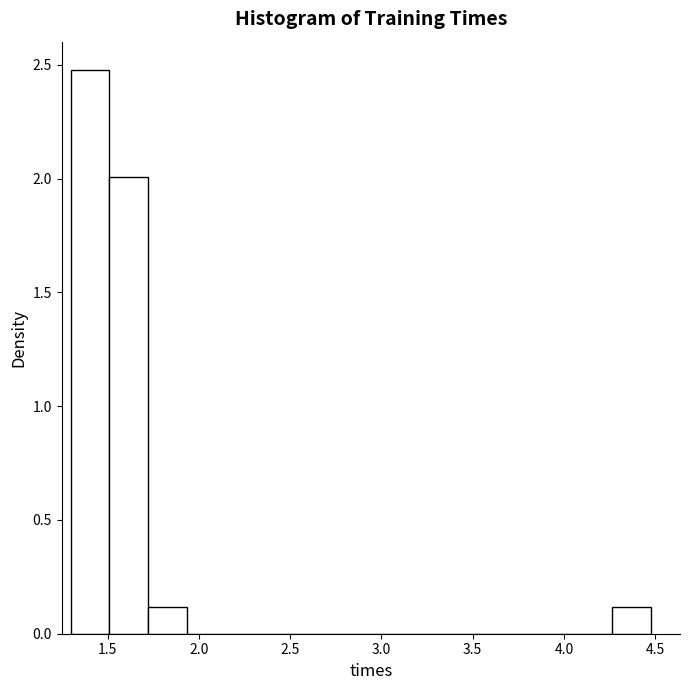

Reading left to right, list every bar in this chart as the range it spans on the x-axis followed by its height. Neither the bar edges nor the heights are printed on the chart, so give them approximately, as read against the axes.

1.30 to 1.50: 2.5
1.50 to 1.70: 2.0
1.70 to 1.95: 0.1
1.95 to 2.15: 0
2.15 to 2.35: 0
2.35 to 2.55: 0
2.55 to 2.80: 0
2.80 to 3.00: 0
3.00 to 3.20: 0
3.20 to 3.40: 0
3.40 to 3.65: 0
3.65 to 3.85: 0
3.85 to 4.05: 0
4.05 to 4.25: 0
4.25 to 4.50: 0.1